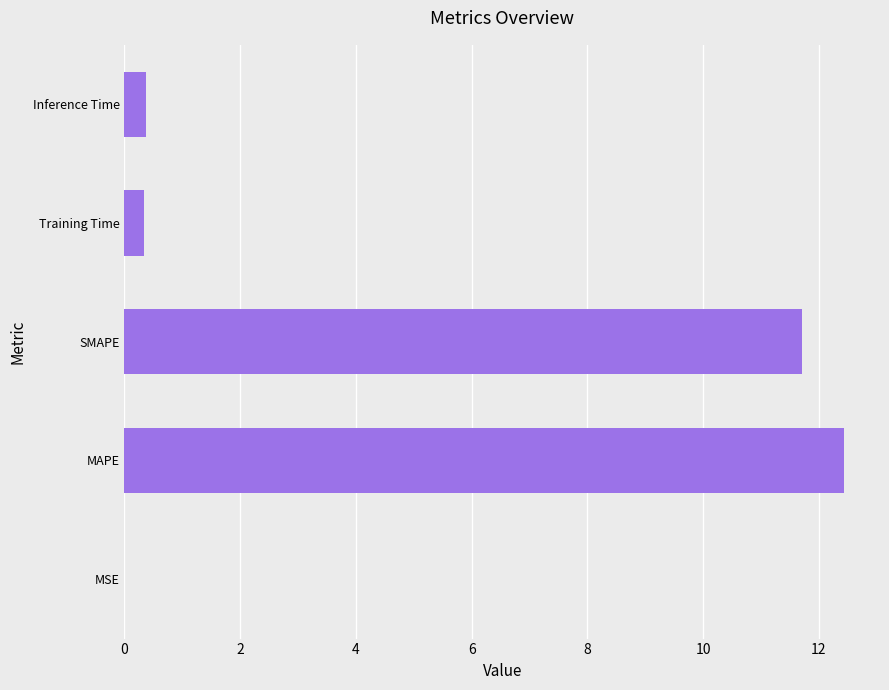

True or false: the data shows 11.7 at SMAPE.

True